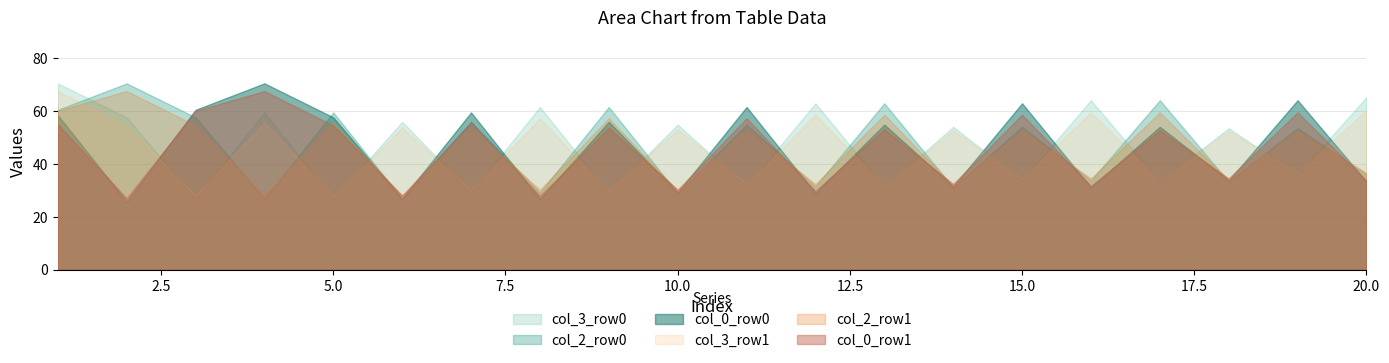

Between 2 and 4, which is larger?

4